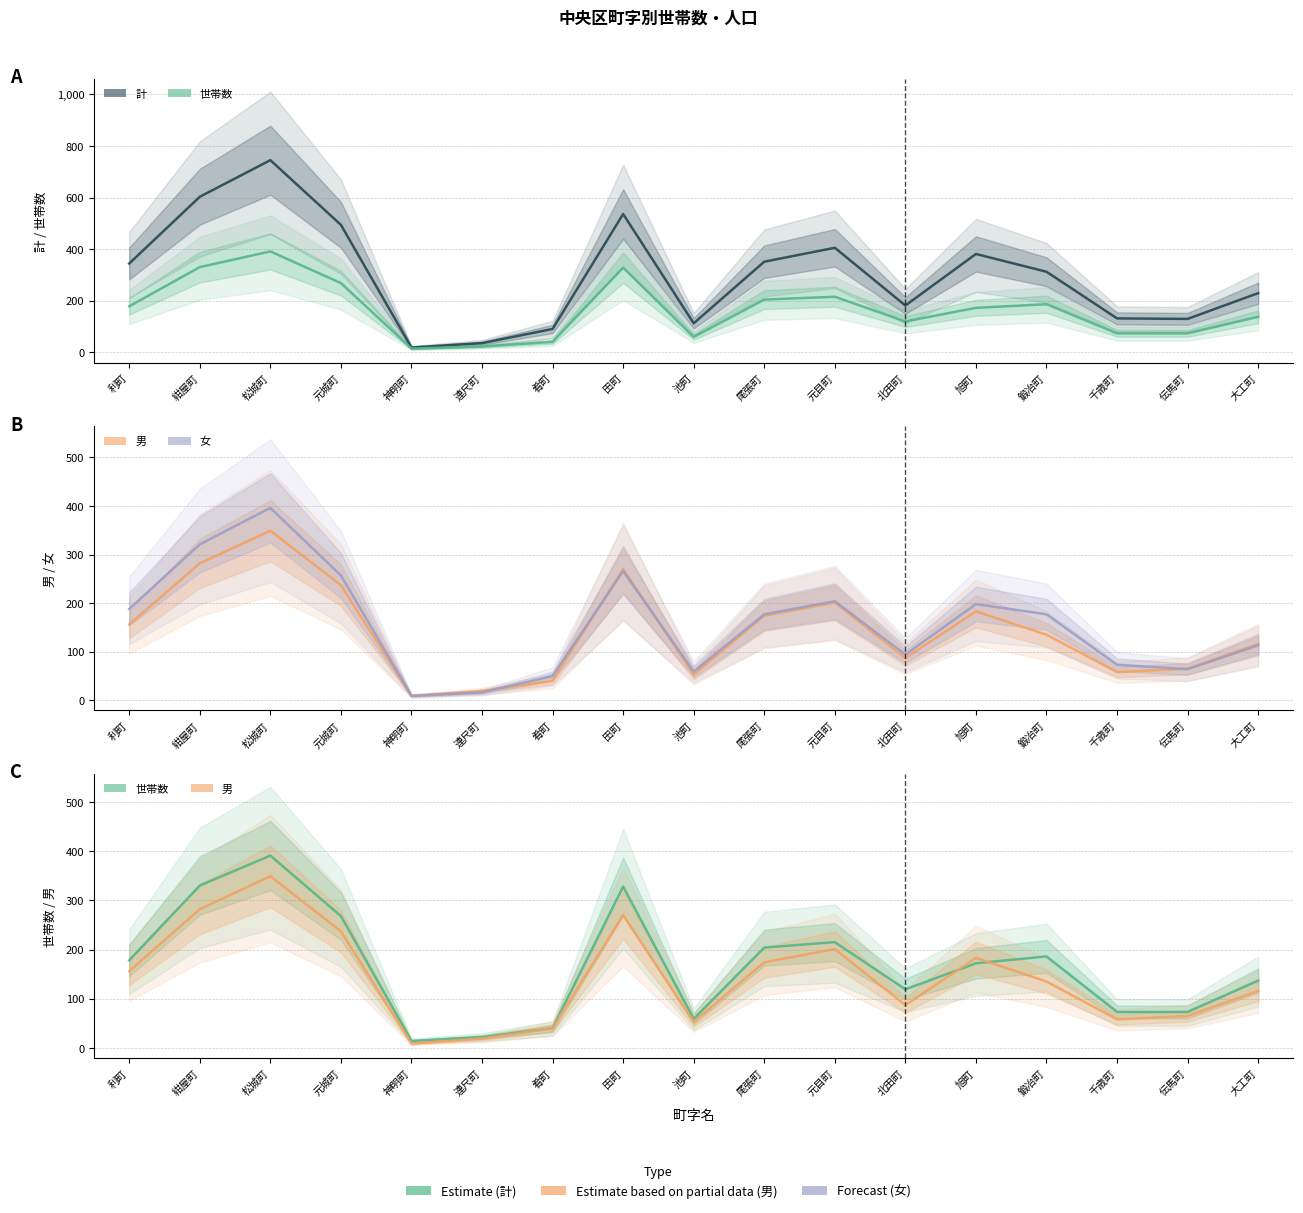

The value of 男 at 池町 is 17. True or false?

False